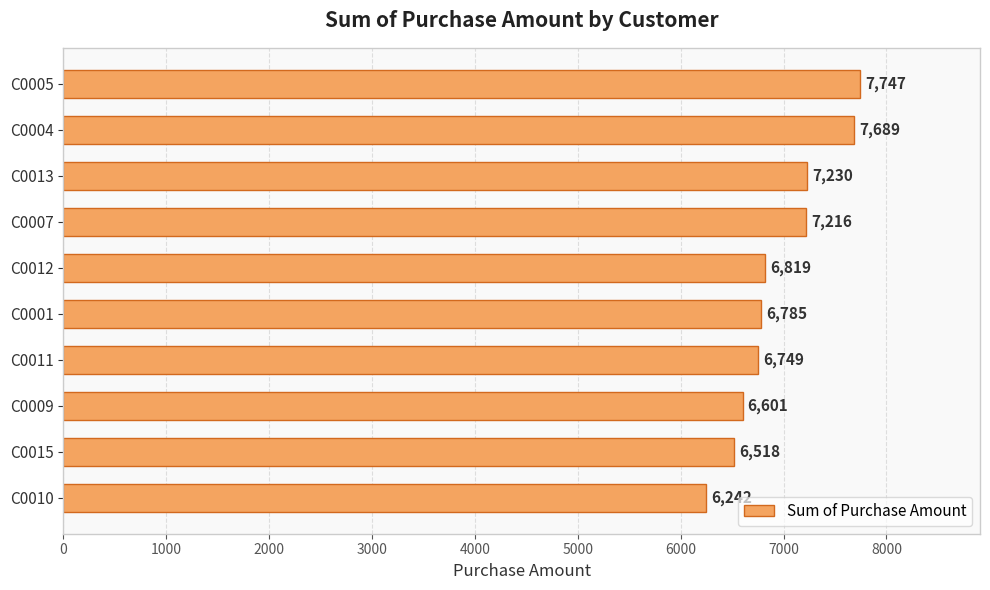

How many values are below 6819?

5